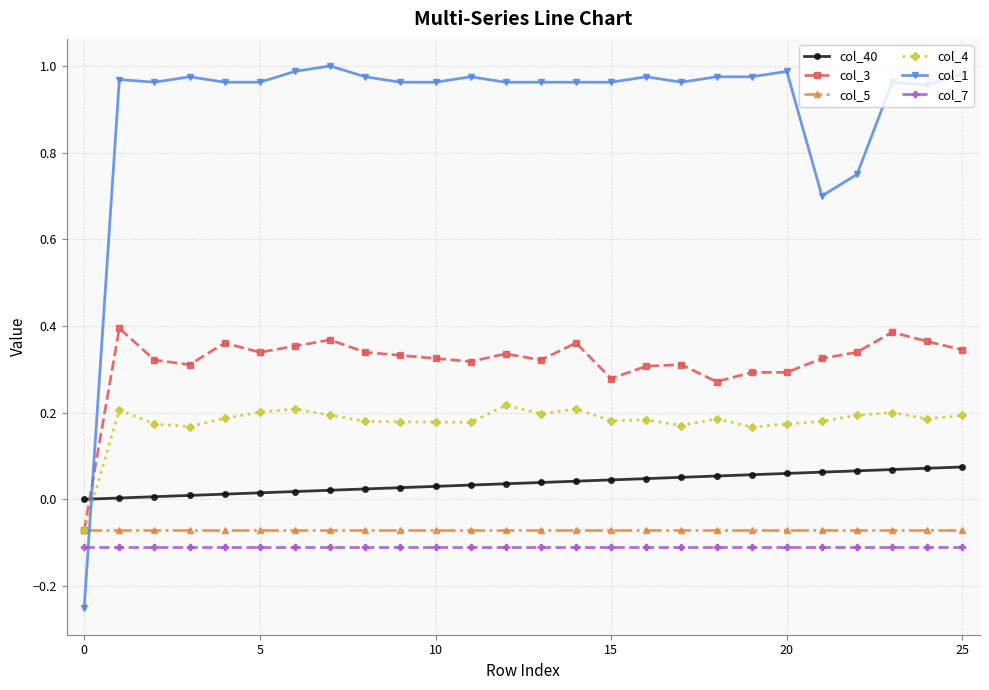

How many times do col_1 and col_7 cross each other?

1